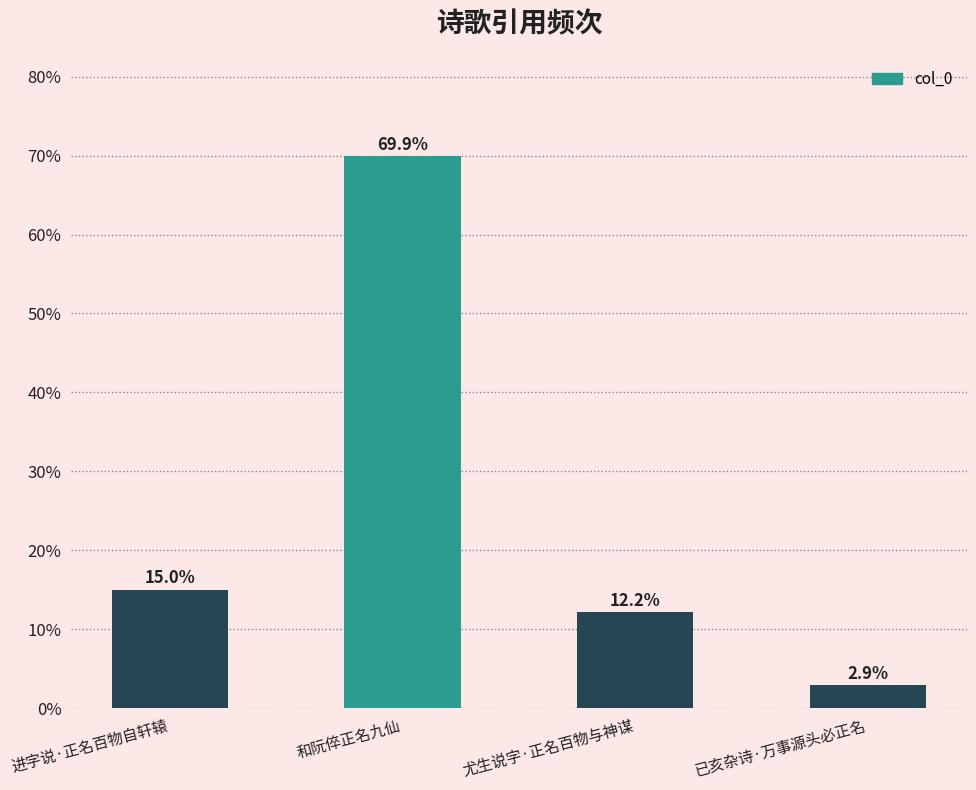

Which label corresponds to the smallest value in the chart?

已亥杂诗·万事源头必正名